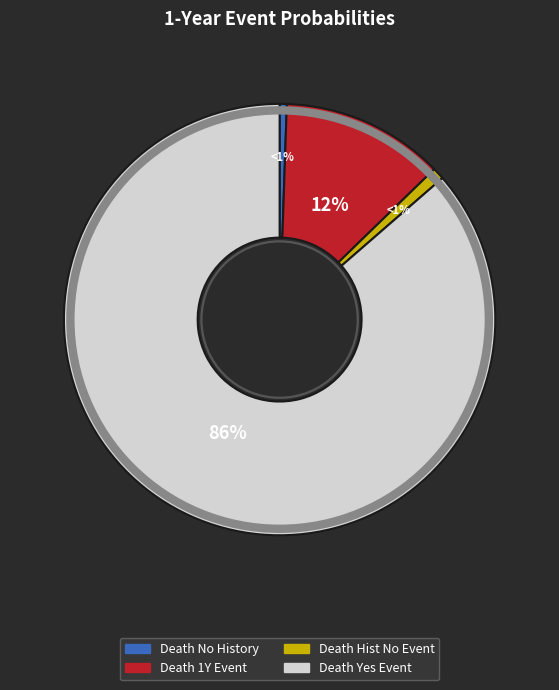

Is there any slice that represents more than half of the pie?

Yes